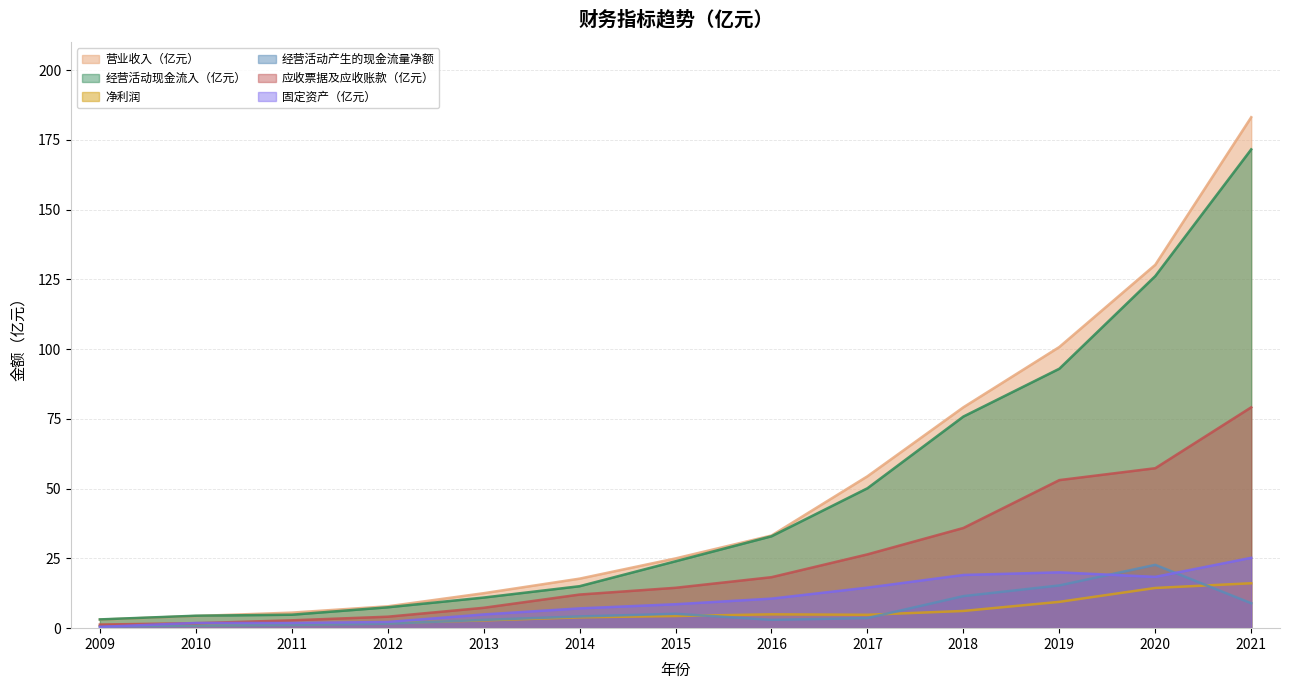

Reading left to right, list all the values displayed in this chart.

营业收入（亿元）: 3.1	4.4	5.6	7.8	12.5	17.8	25.0	33.2	54.4	79.2	100.8	130.2	183.1
经营活动现金流入（亿元）: 3.1	4.5	4.8	7.5	11.0	15.0	24.0	32.9	50.1	75.8	93.0	126.2	171.6
净利润: 0.8	1.0	1.3	1.8	2.8	3.9	4.4	5.0	4.8	6.2	9.4	14.4	16.1
经营活动产生的现金流量净额: 0.7	0.9	1.2	1.6	3.0	4.2	5.2	3.0	3.6	11.5	15.3	22.7	8.9
应收票据及应收账款（亿元）: 1.3	1.8	2.8	4.1	7.3	12.1	14.5	18.3	26.4	35.9	53.1	57.3	79.2
固定资产（亿元）: 0.5	1.9	1.9	2.2	4.9	7.1	8.6	10.6	14.5	19.1	20.0	18.4	25.2